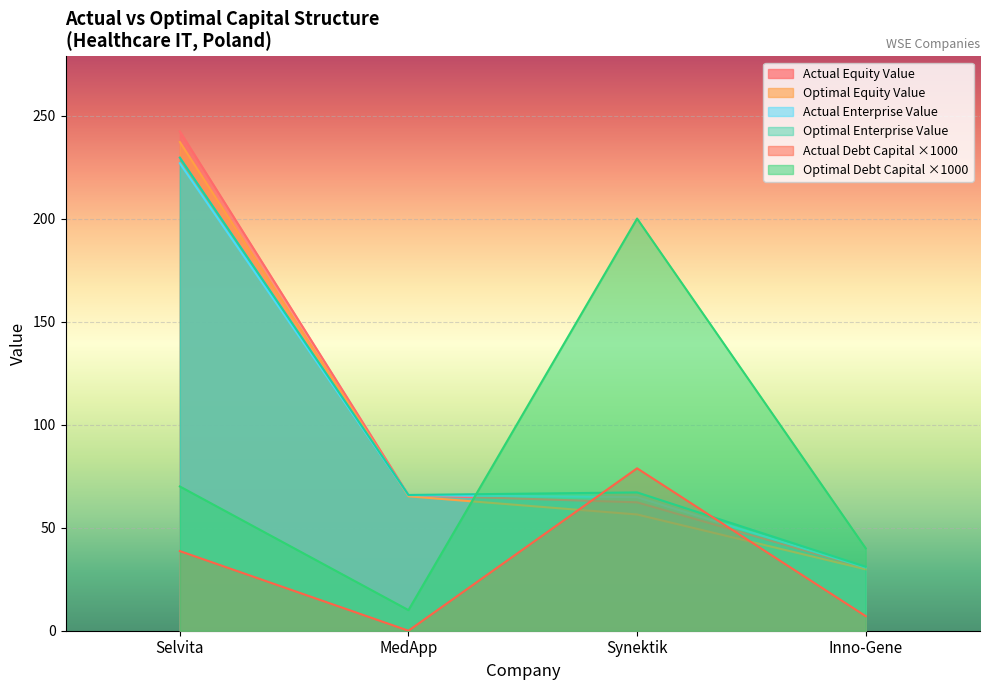

List the labels in order of actual_enterprise_value value, largest first.

Selvita, MedApp, Synektik, Inno-Gene